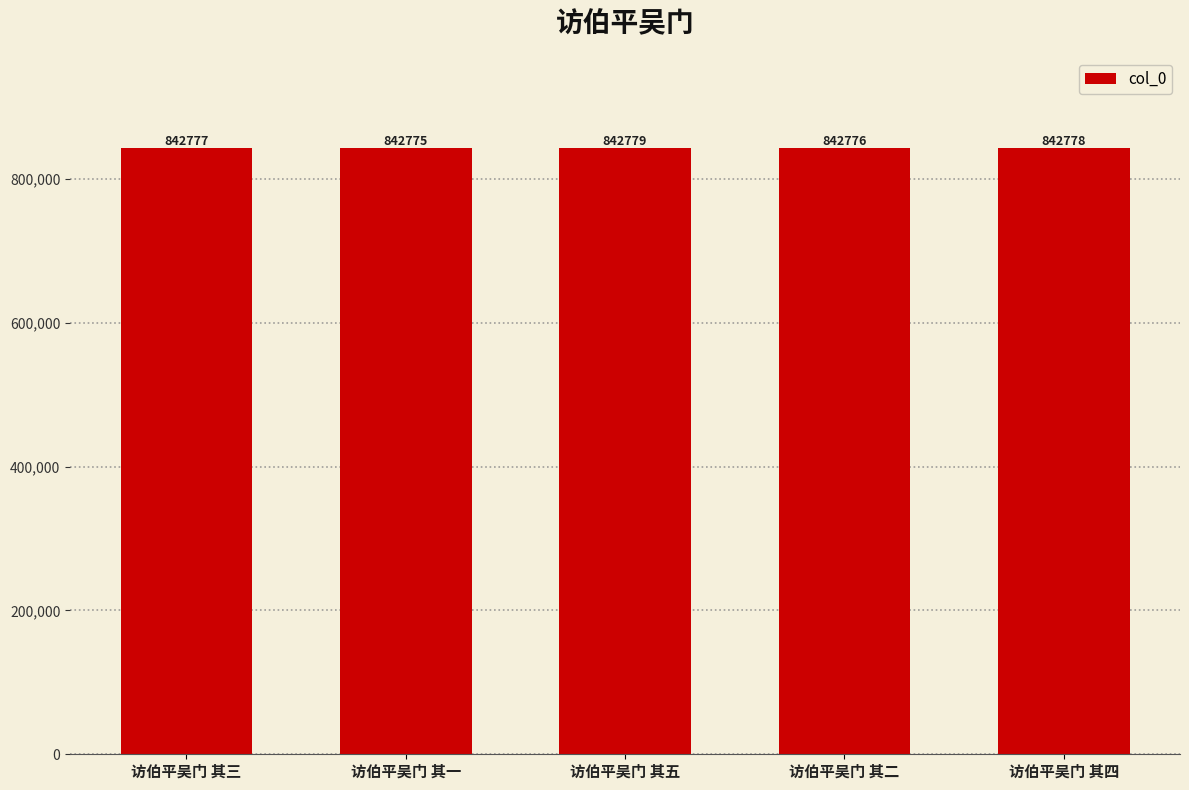

What is the minimum value shown in the chart?

842775